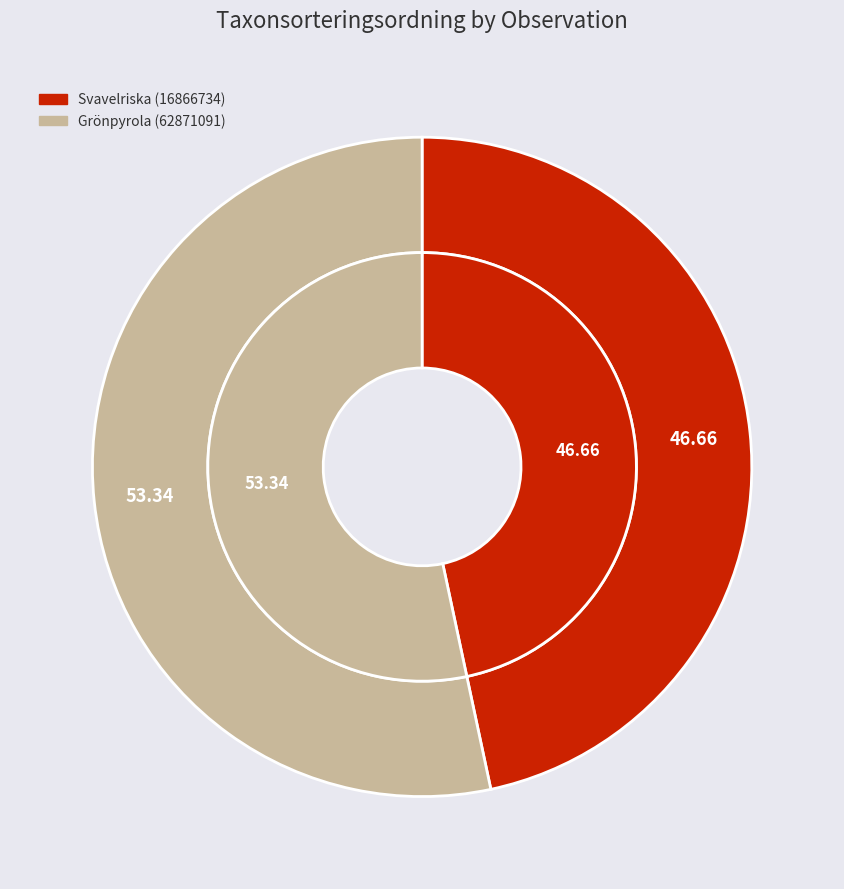

What is the largest slice in the pie chart?

Grönpyrola (62871091)